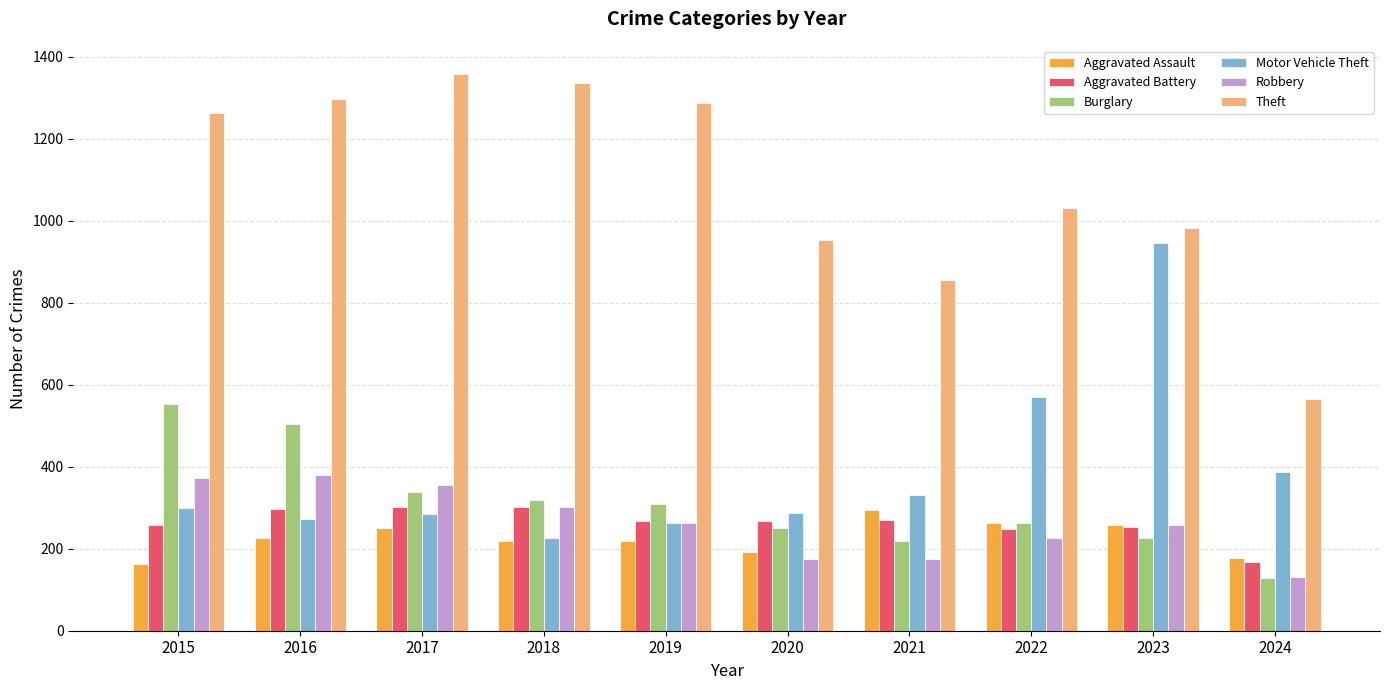

What is the average value of the Theft series?

1093